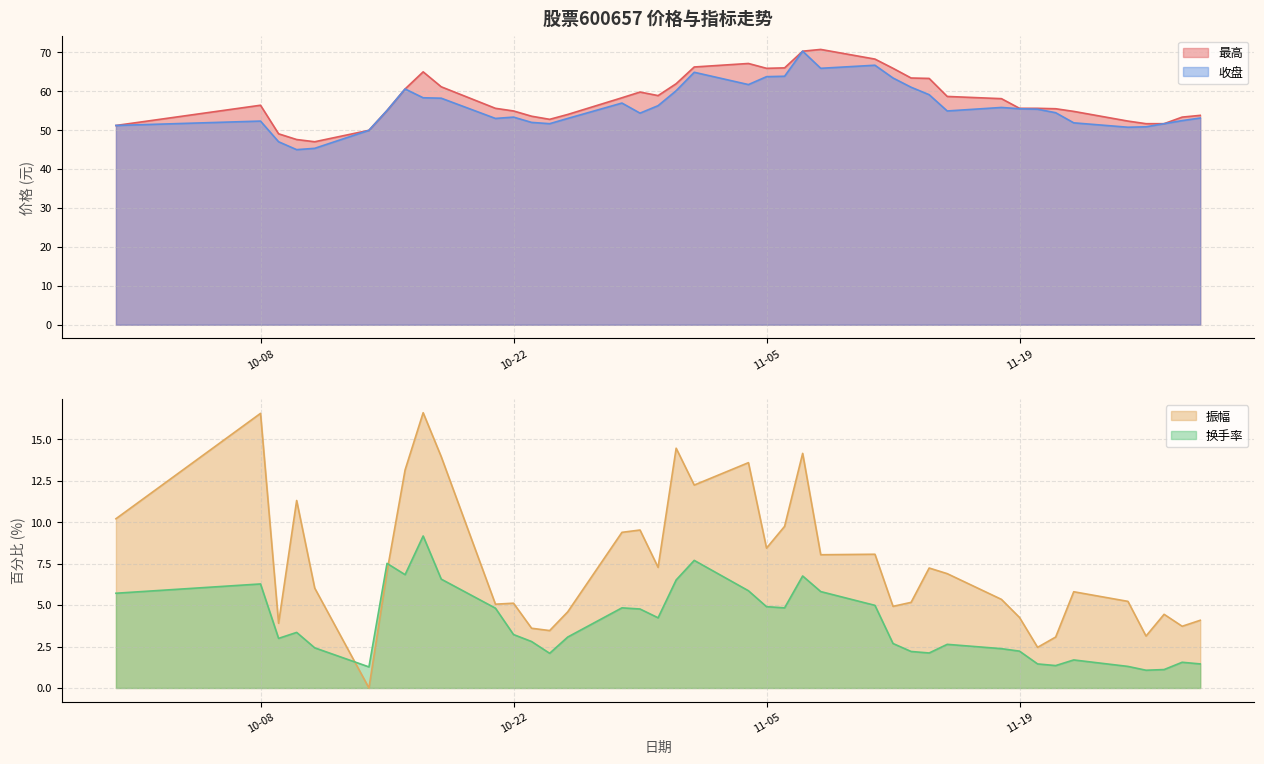

At 2024-10-17, list the series in order from smallest to largest.

换手率, 振幅, 收盘, 最高